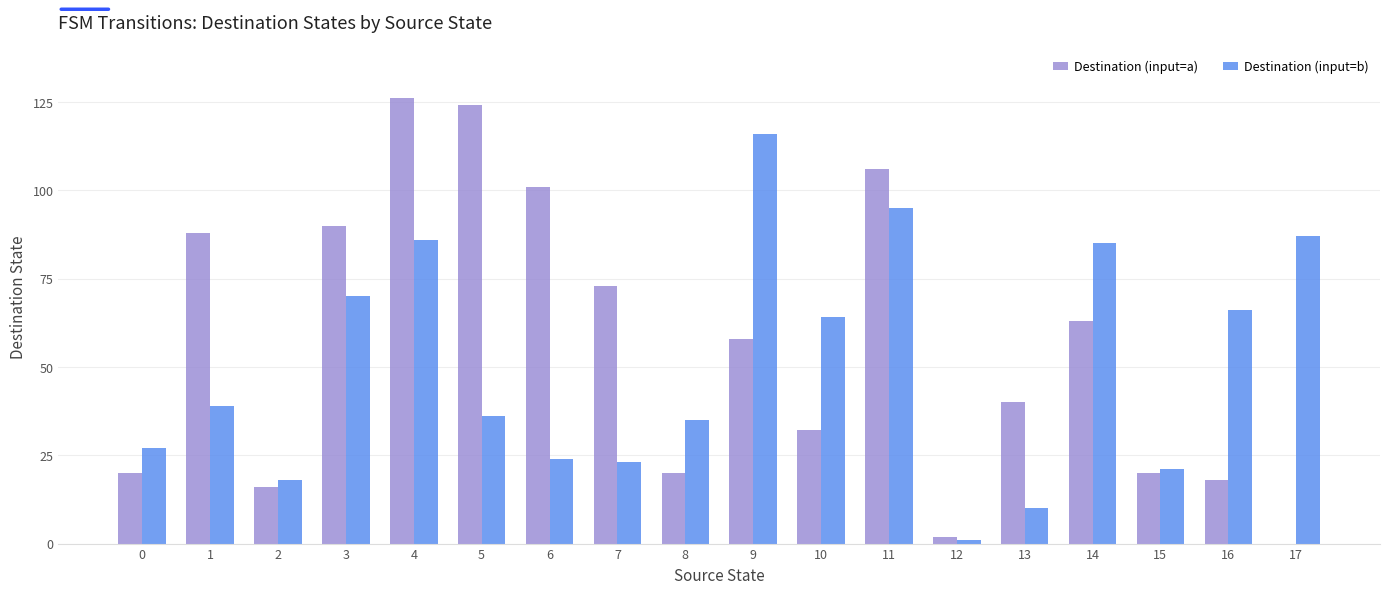

Is the value of Destination (input=b) at 1 greater than the value of Destination (input=a) at 8?

Yes